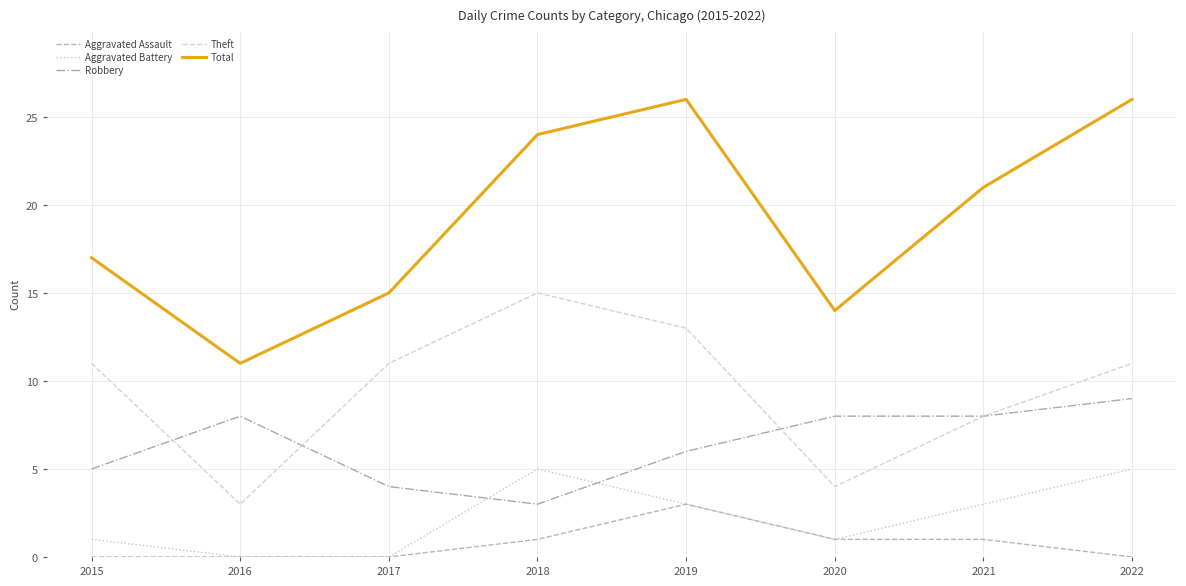

The Aggravated Assault series shows 0 at 2022. True or false?

True